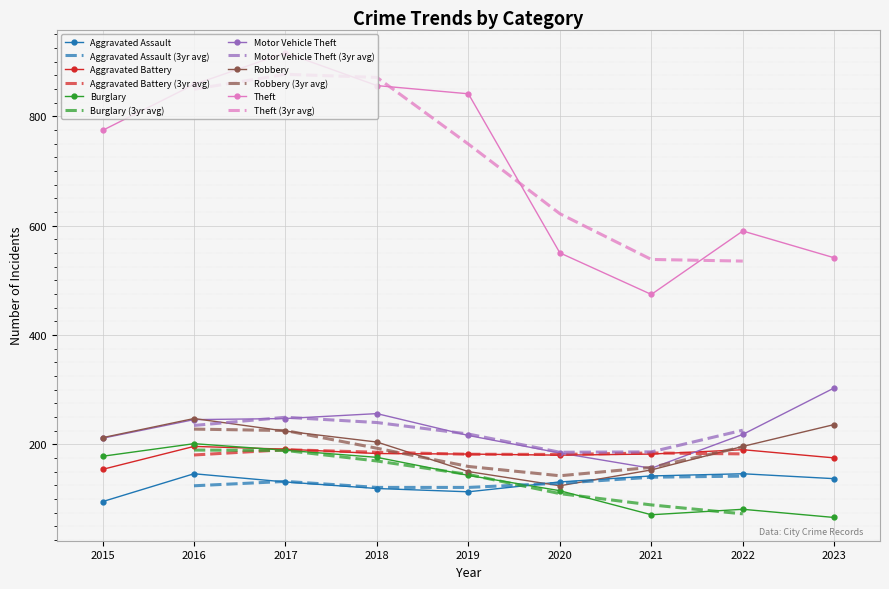

Reading left to right, what are all the values shown in this chart?

Aggravated Assault: 95	146	131	119	113	131	142	146	137
Aggravated Battery: 154	196	191	183	182	180	182	190	175
Burglary: 178	201	189	176	143	115	71	81	66
Motor Vehicle Theft: 211	245	247	256	216	184	156	218	303
Robbery: 212	247	224	204	150	124	153	196	236
Theft: 774	858	916	856	841	550	474	590	541